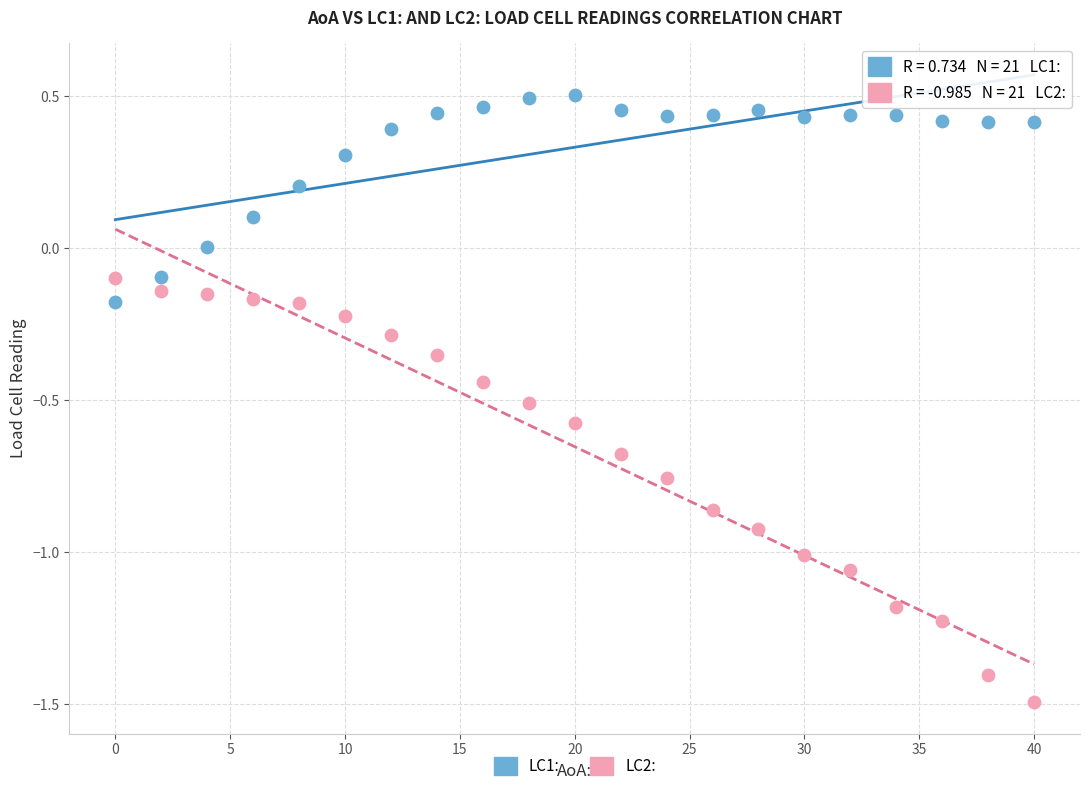

Across all data points, what is the range of X values (max minus min)?

40.0